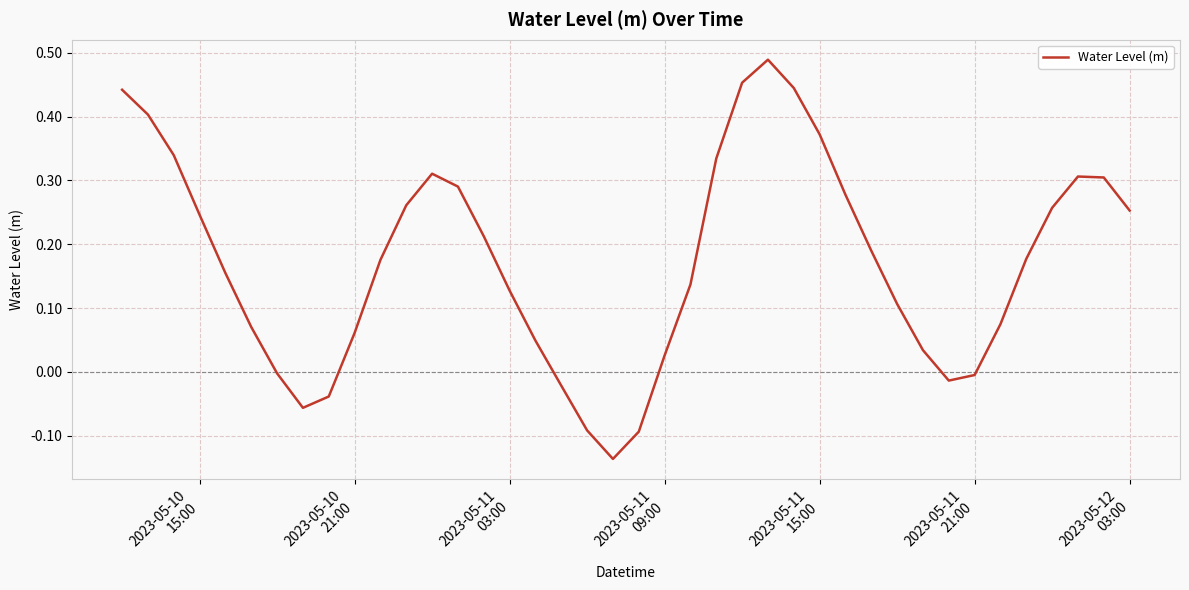

What is the difference between the maximum and minimum values?

0.6